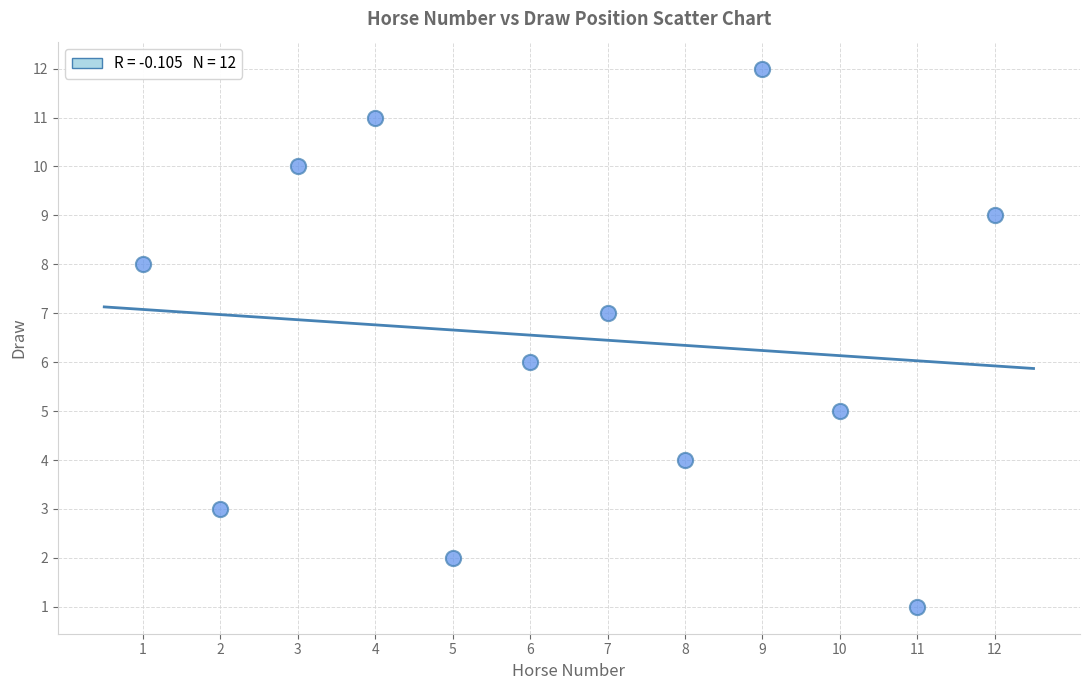

What is the range of Y values (max minus min)?

11